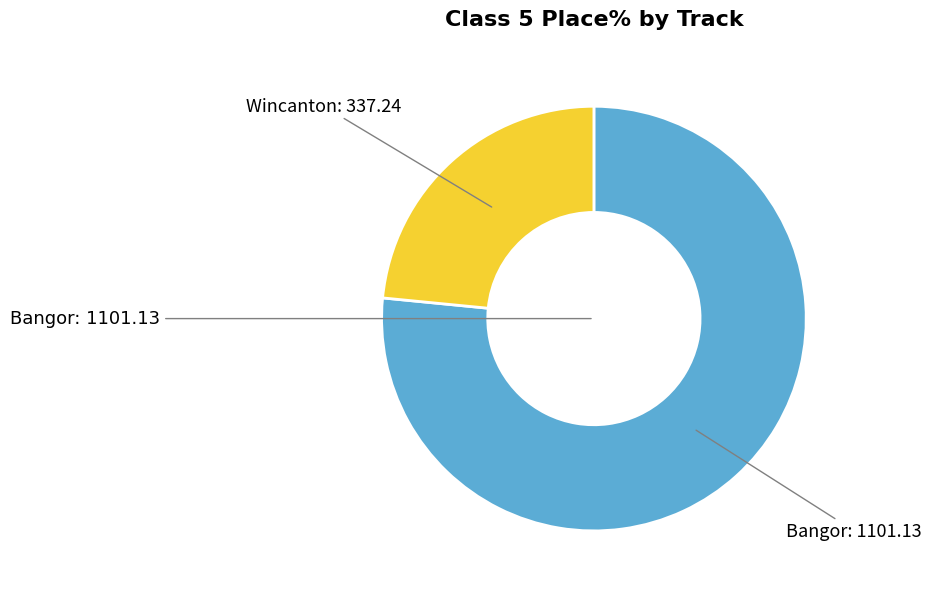

Is there a majority slice in this chart?

Yes